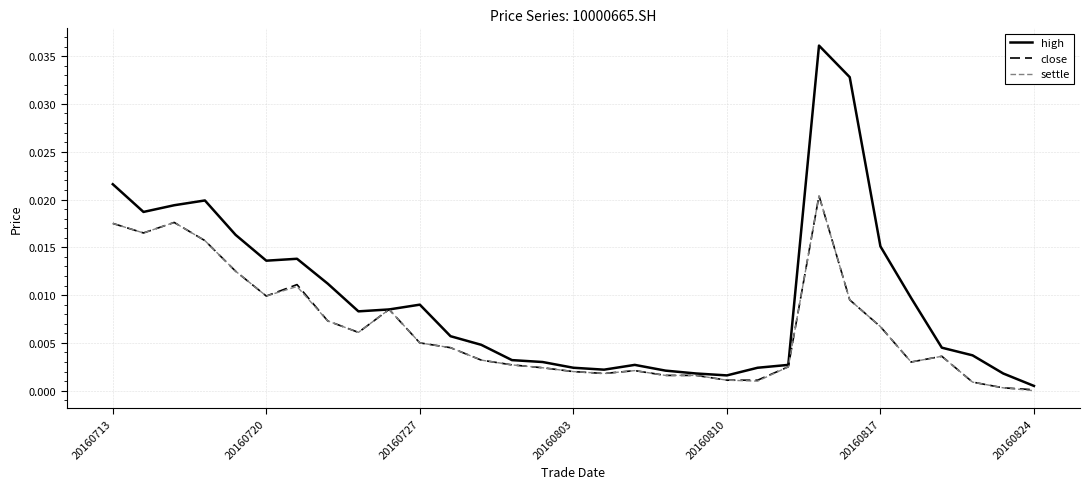

Which series has the widest spread of values?

high